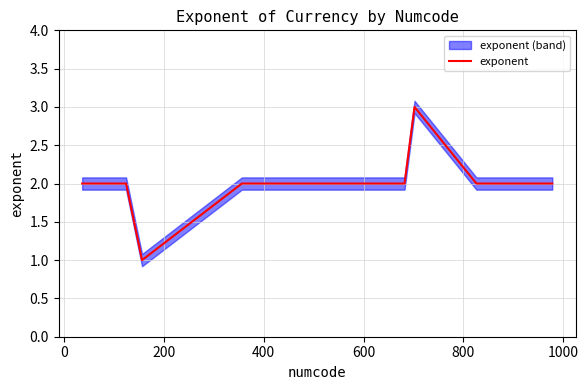

The value at 1000 is 1. True or false?

False